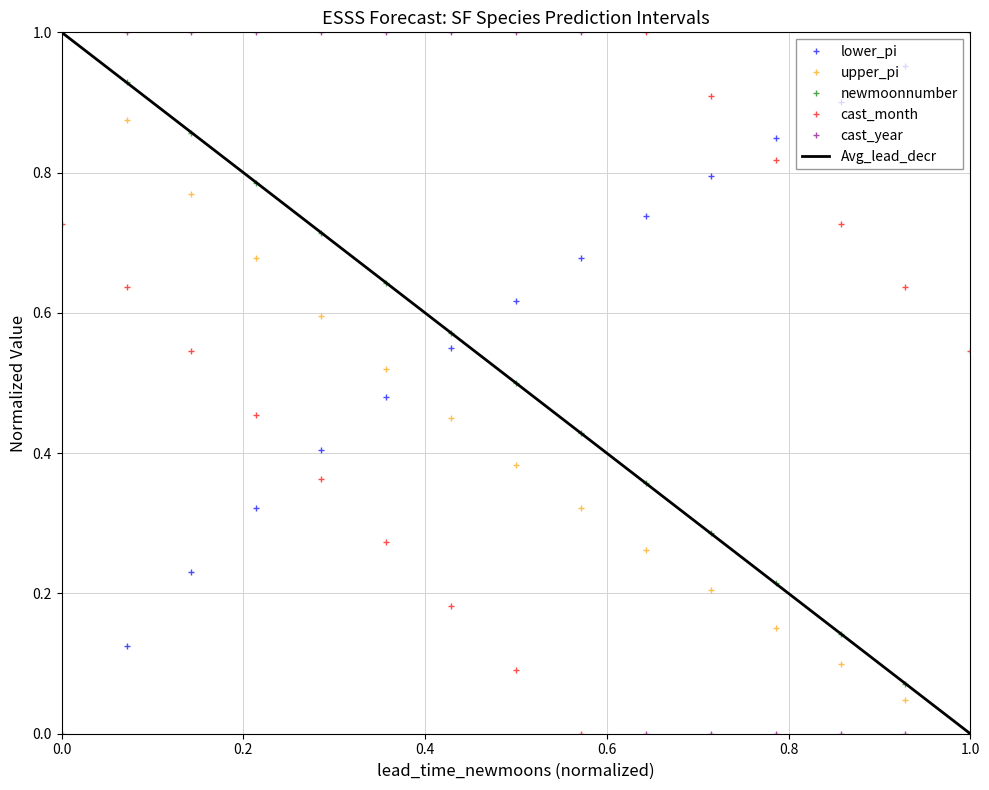

What is the label of the 15th point from the left?

1.0